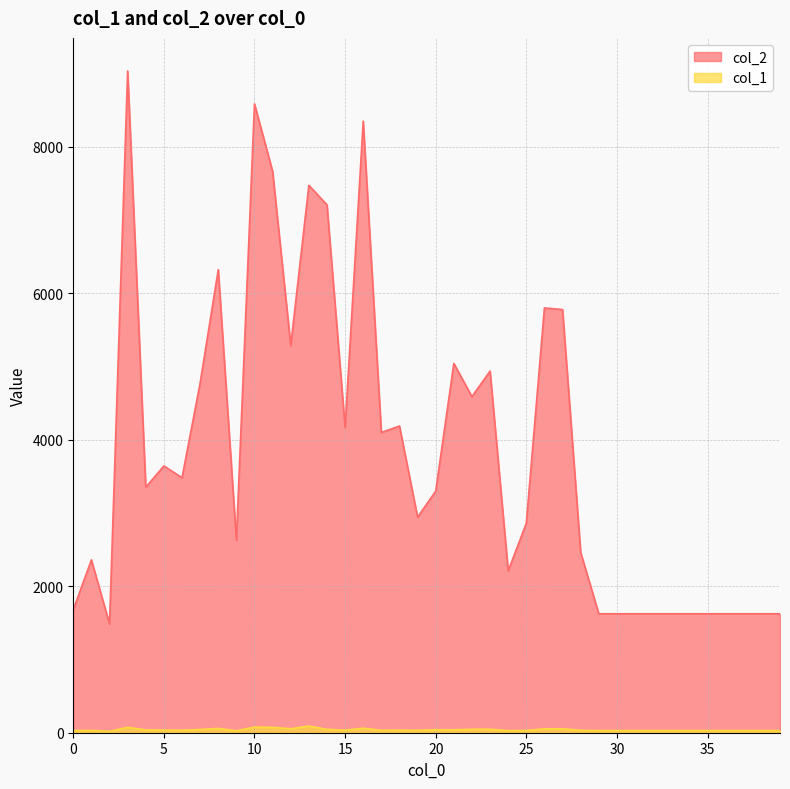

Between 10 and 21, which series saw the biggest shift?

col_2